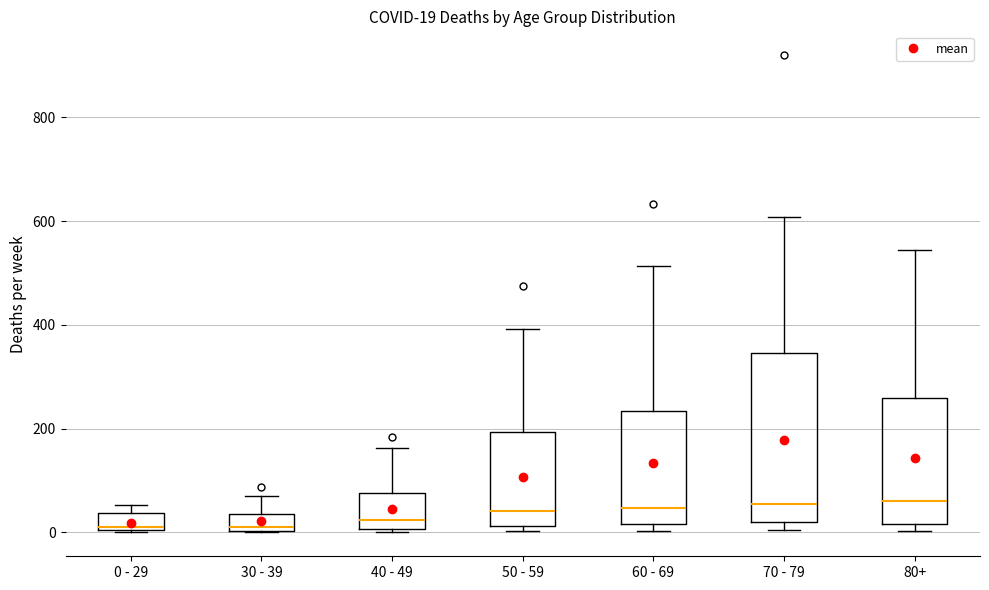

Comparing the boxes themselves (not the whiskers), which one is the tallest?

70 - 79